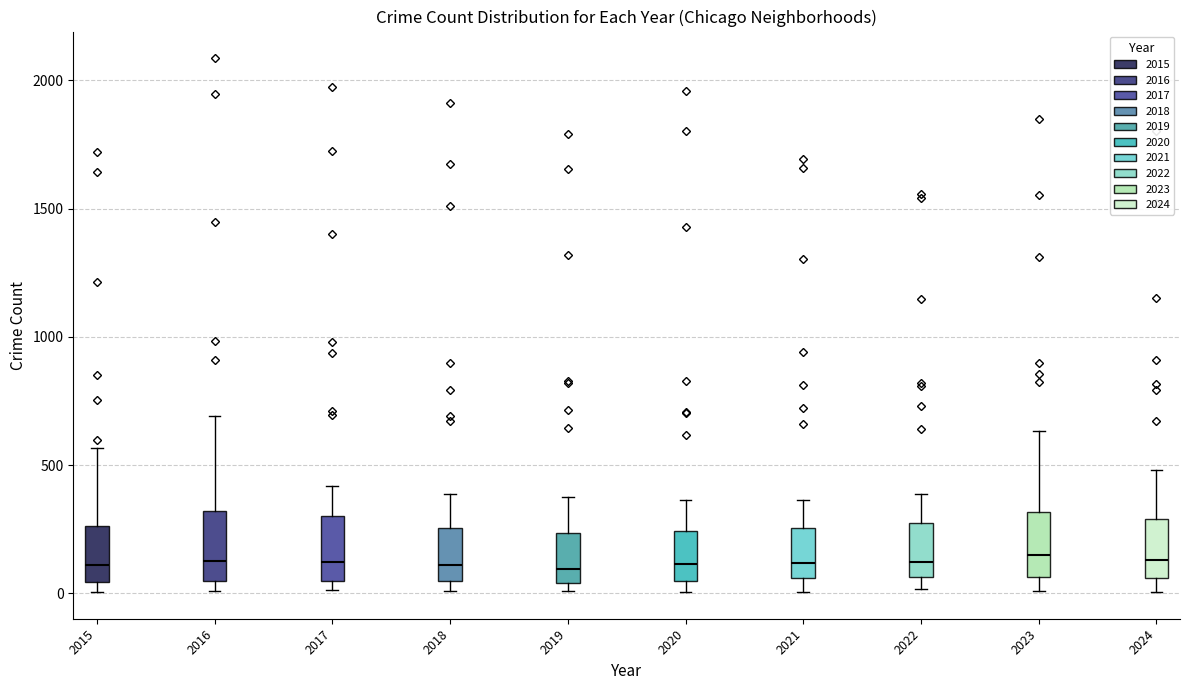

Where does the upper whisker of the box at x = 2021 end on the y-axis? The values are not printed on the chart, so give them approximately, as read against the axis.

350